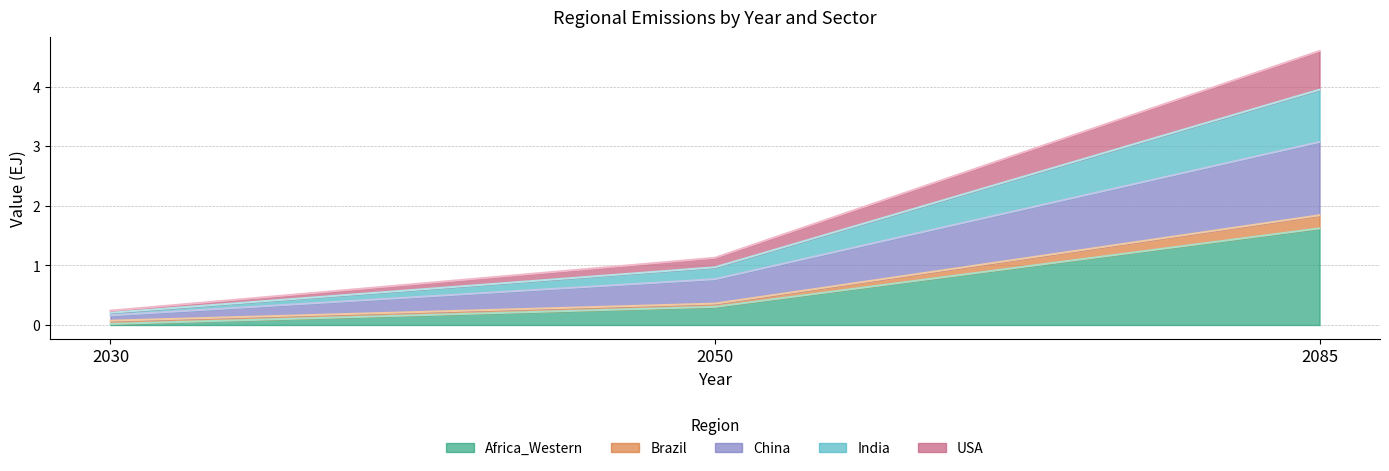

At which category does the chart reach its minimum across all series?

2030